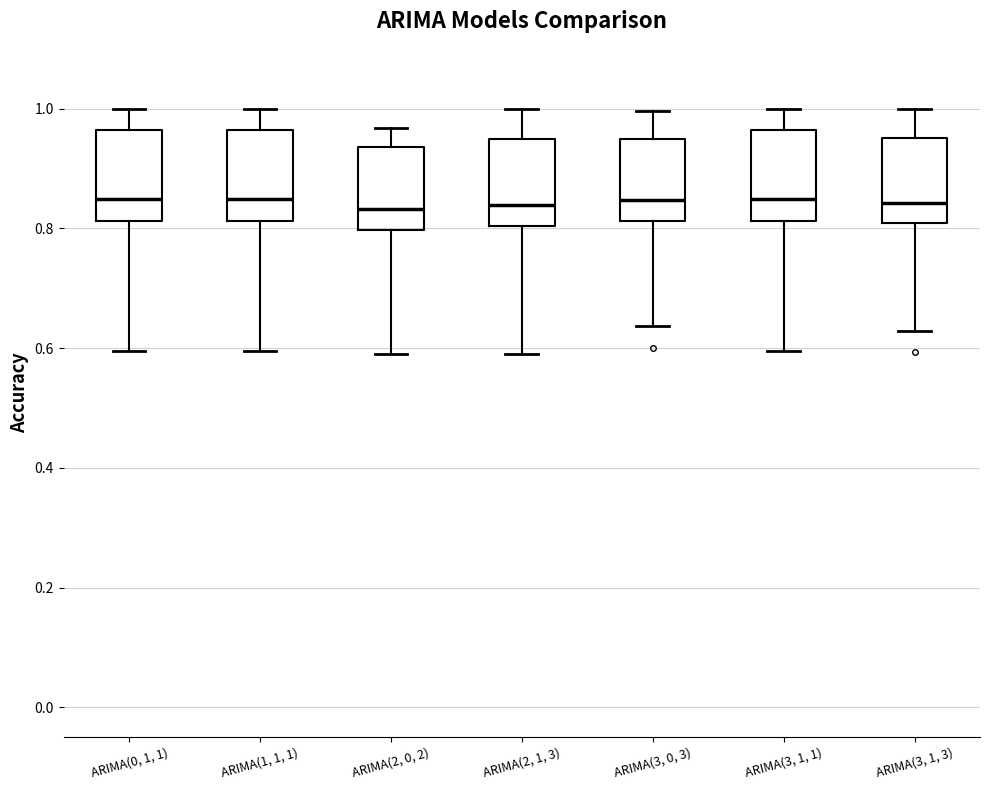

Where does the upper whisker of the box for ARIMA(3, 0, 3) end on the y-axis? The values are not printed on the chart, so give them approximately, as read against the axis.

1.00